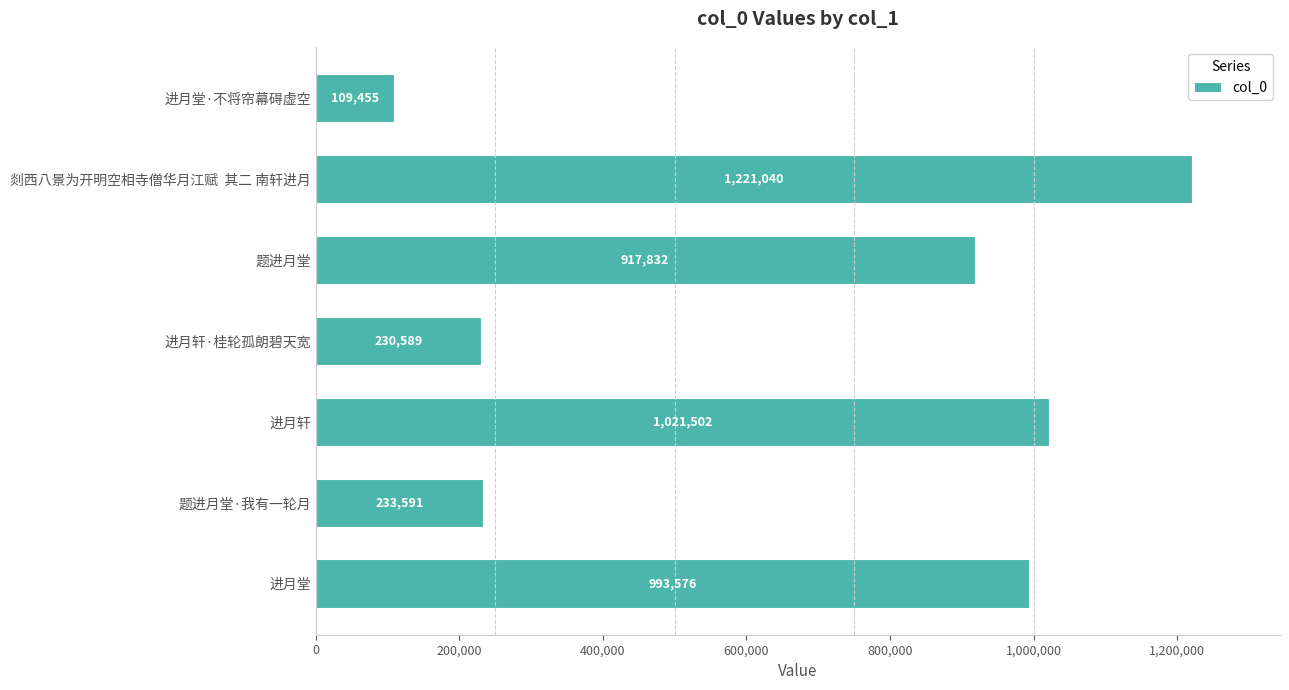

What position from the bottom is 题进月堂?

5